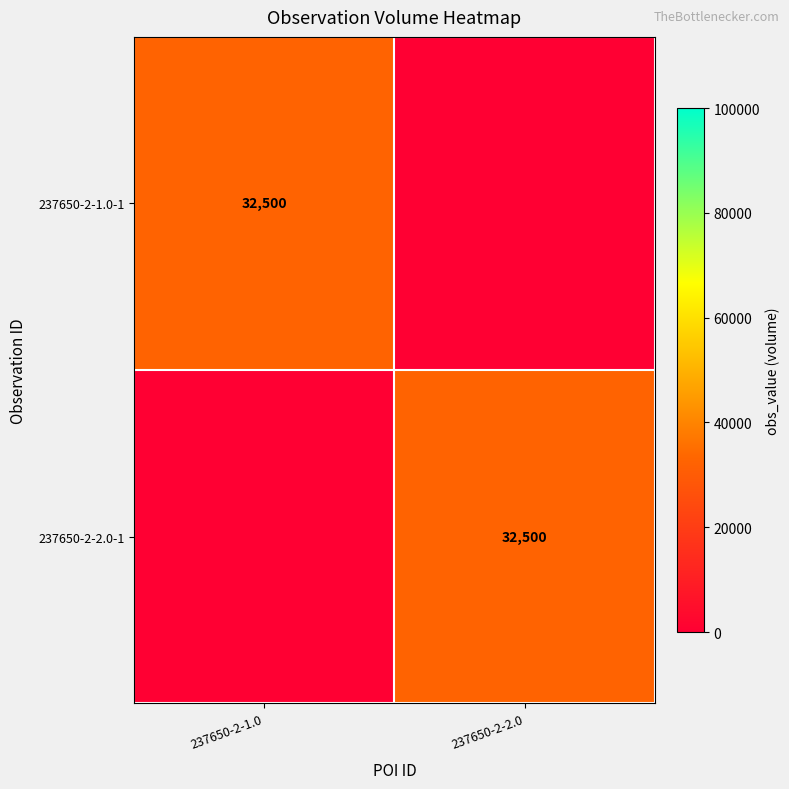

The 237650-2-2.0-1 series shows 32500 at 237650-2-2.0. True or false?

True